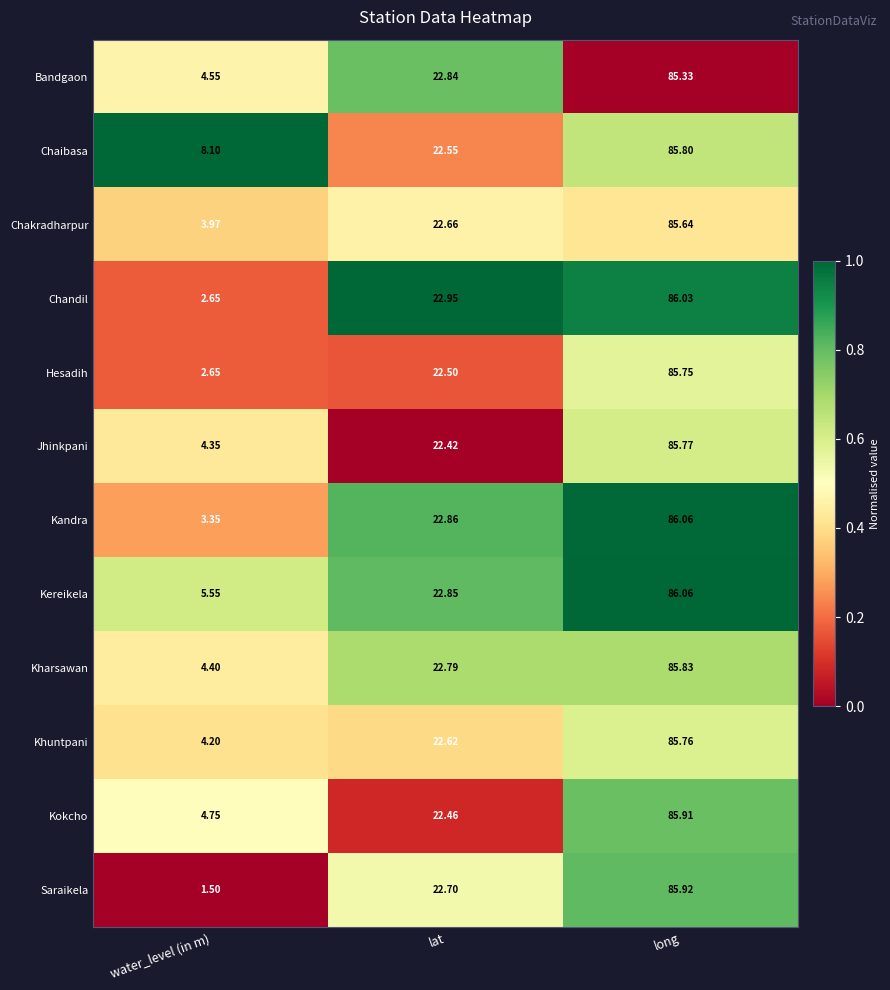

At which label is Kereikela closest to 45?

lat